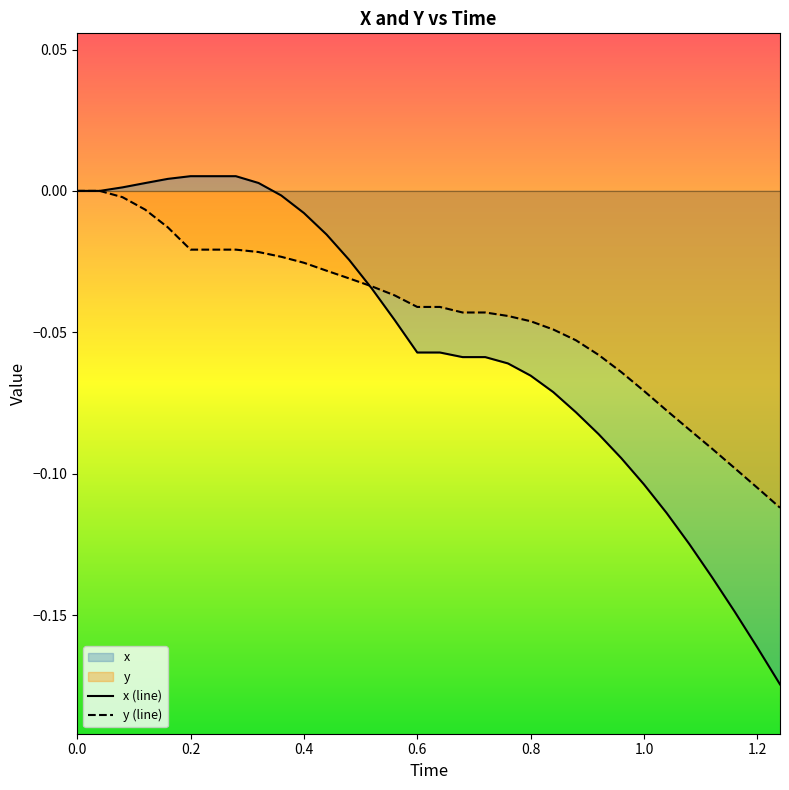

Which series ends up on top after the final intersection of x and y?

y